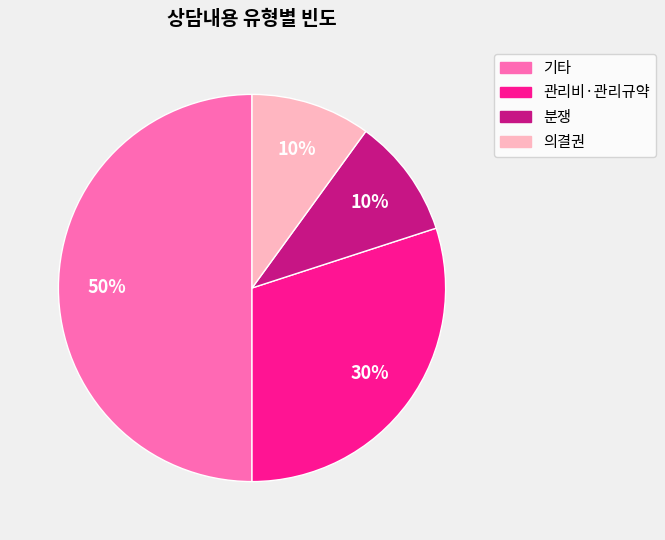

Count the number of slices in the pie.

4